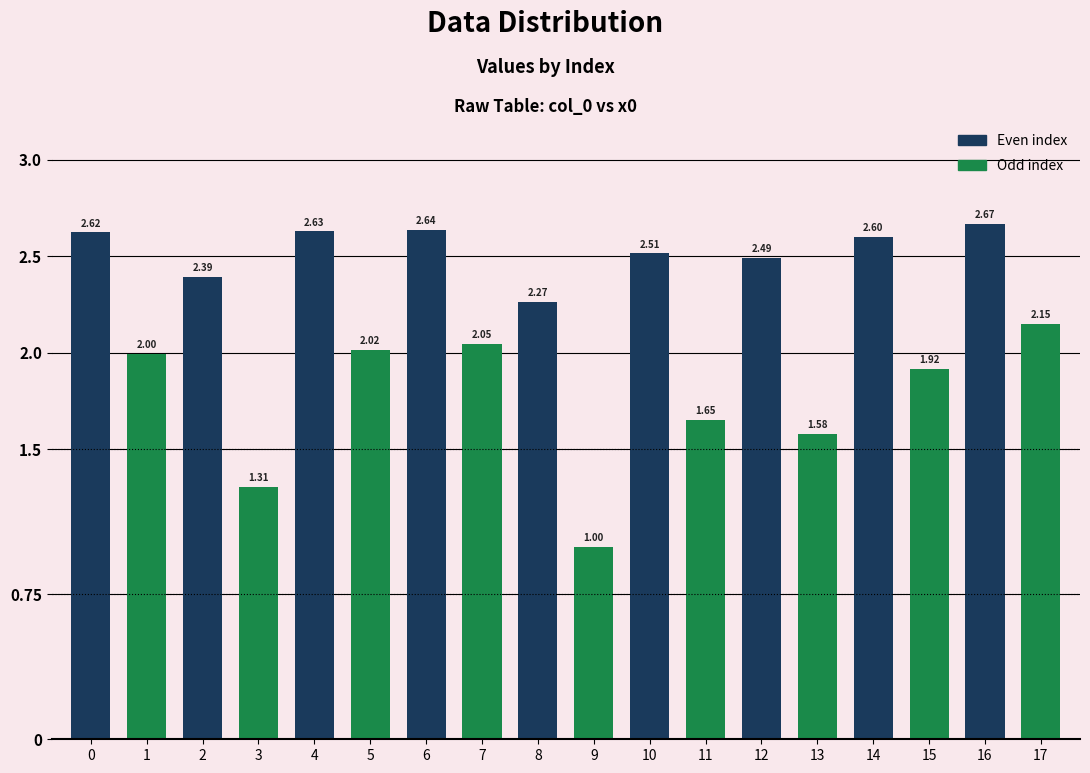

Rank the categories by value from highest to lowest.

16, 6, 4, 0, 14, 10, 12, 2, 8, 17, 7, 5, 1, 15, 11, 13, 3, 9